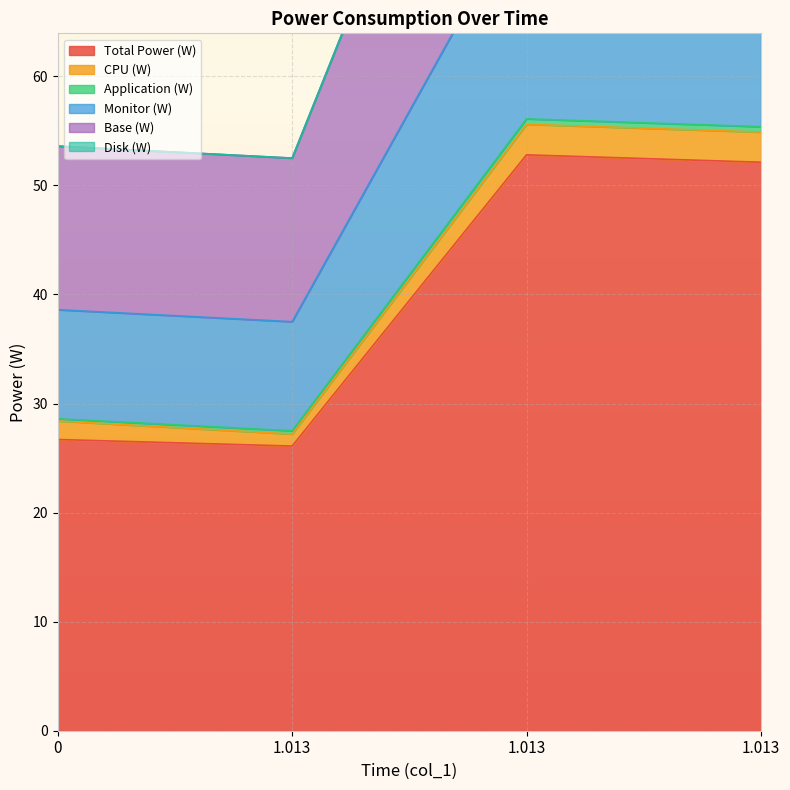

How many values in the Total Power (W) series are below 52?

2